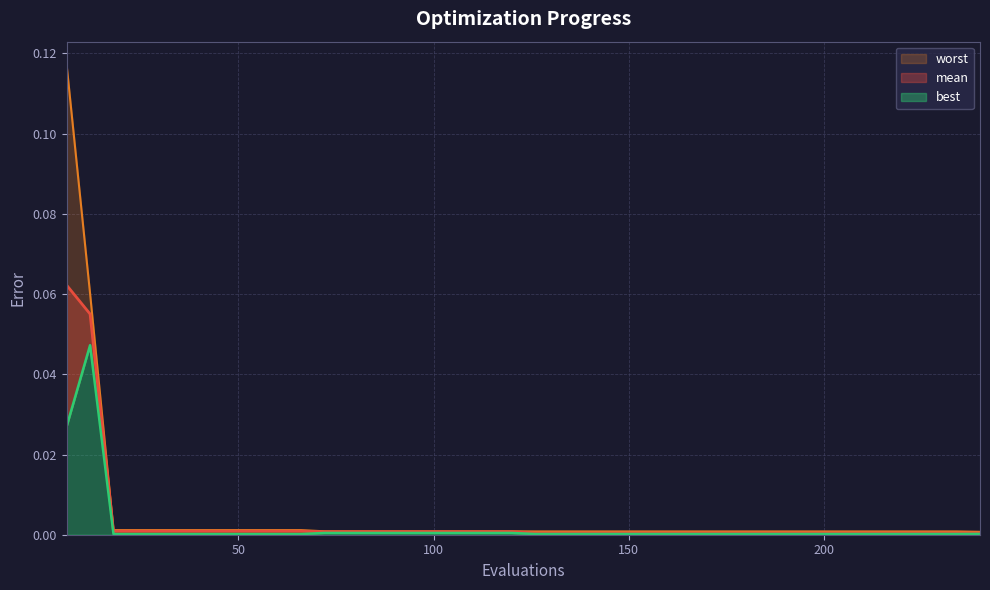

Which series has the largest range (max minus min)?

worst